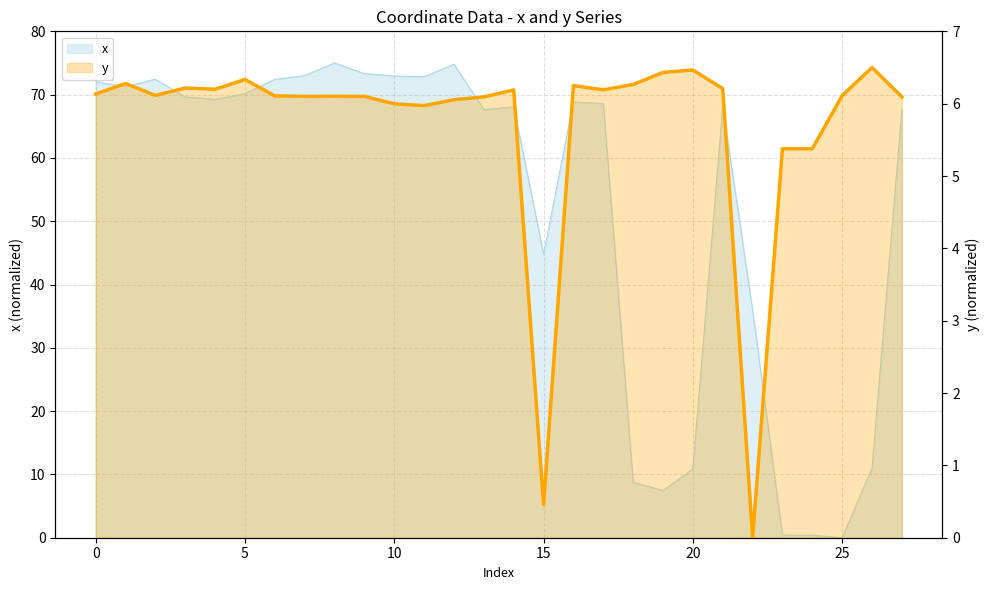

The x series shows 45.0 at 10. True or false?

False